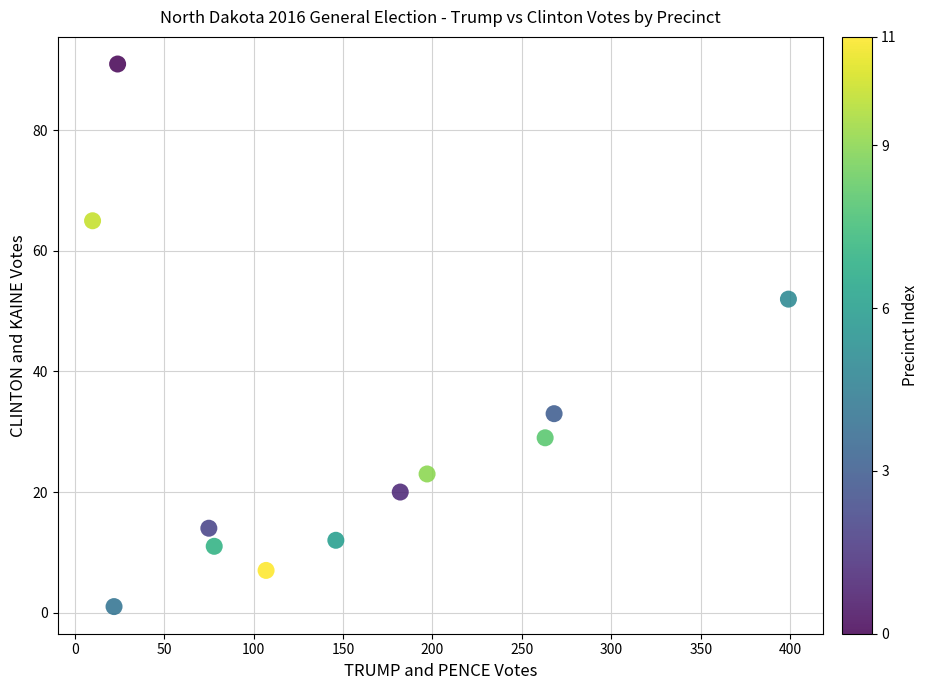

What Y value in the scatter plot is closest to 46?

52